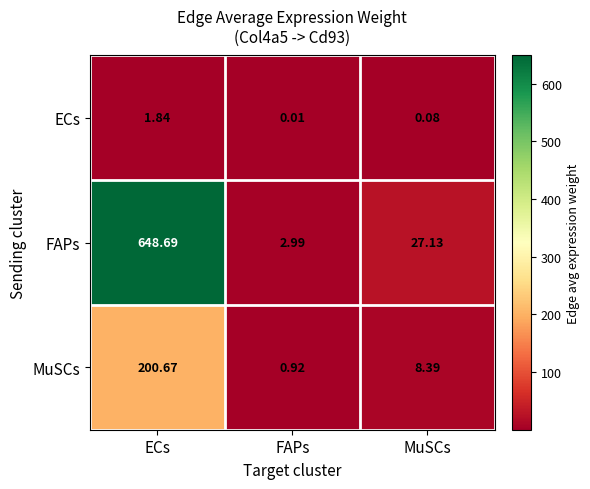

At which category does the chart reach its peak across all series?

ECs